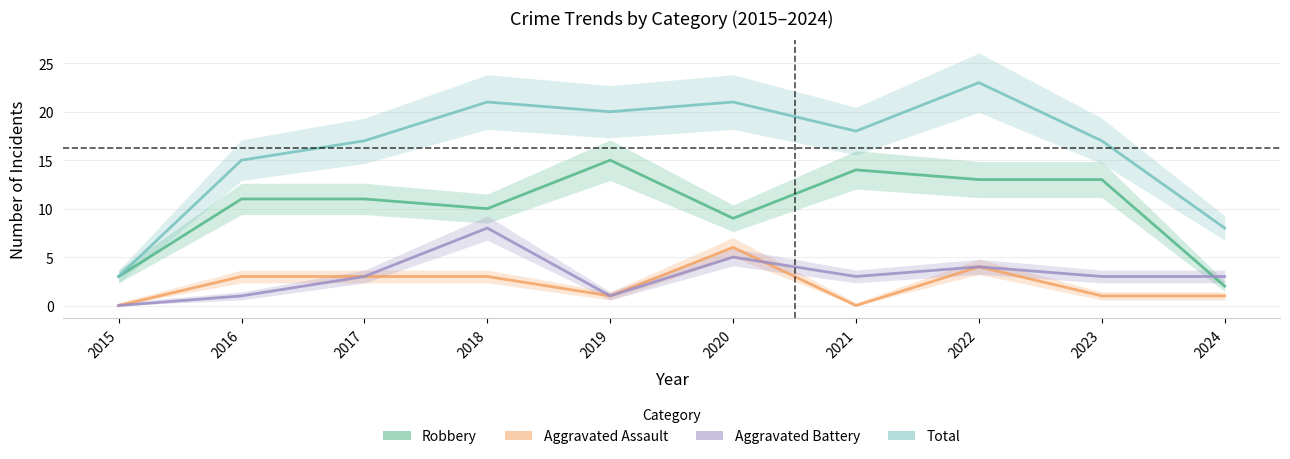

At how many categories does at least one series exceed 10?

8